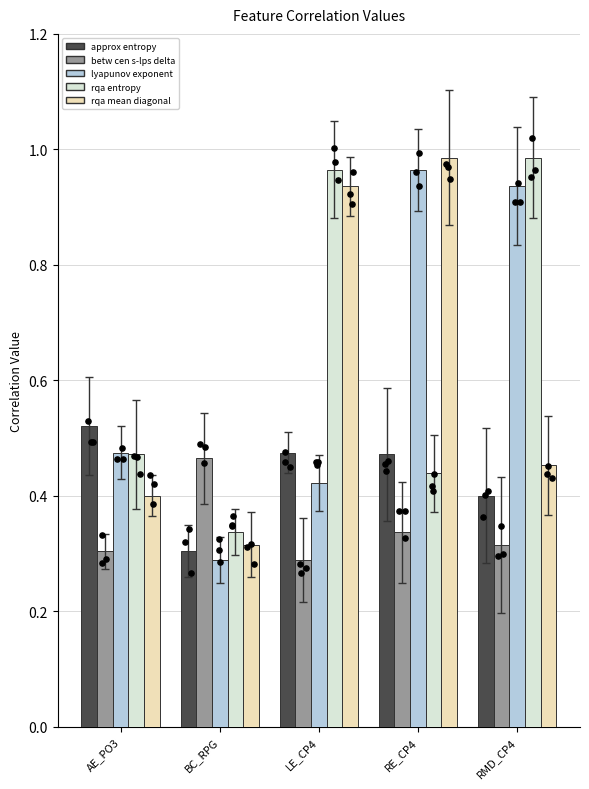

What are all the series names shown in the legend?

approx entropy, betw cen s-lps delta, lyapunov exponent, rqa entropy, rqa mean diagonal